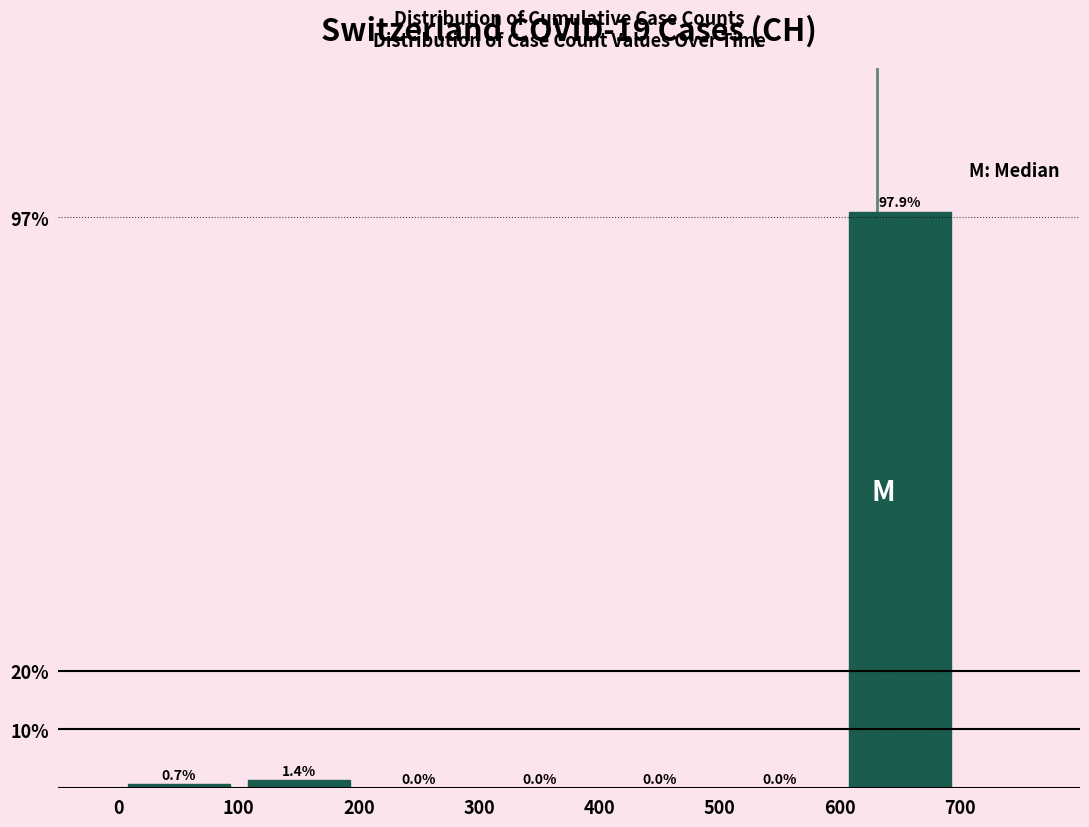

Reading left to right, list every bar in this chart as the range it spans on the x-axis followed by its height.

0 to 100: 0.7
100 to 200: 1.4
200 to 300: 0.0
300 to 400: 0.0
400 to 500: 0.0
500 to 600: 0.0
600 to 700: 97.9